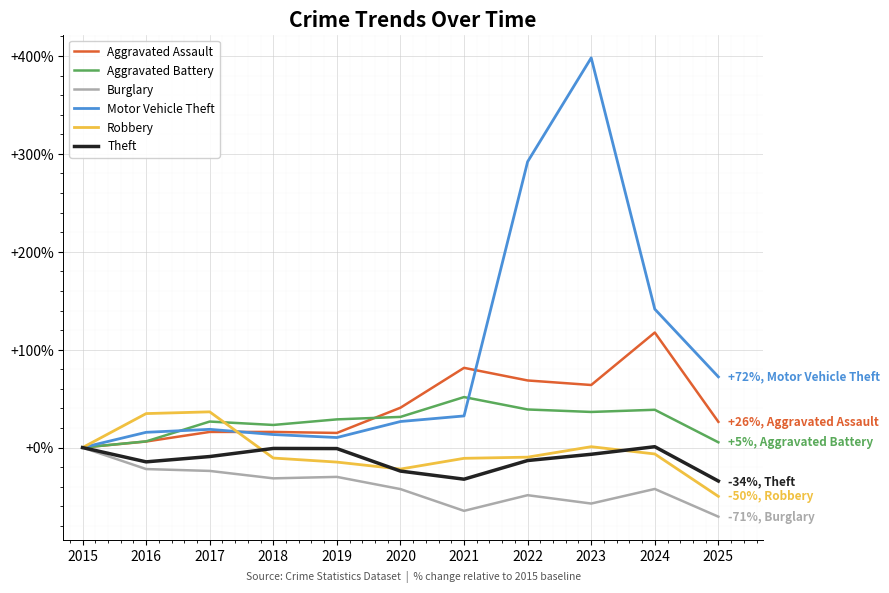

What is the sum of the Aggravated Battery values at 2021 and 2023?

88.0